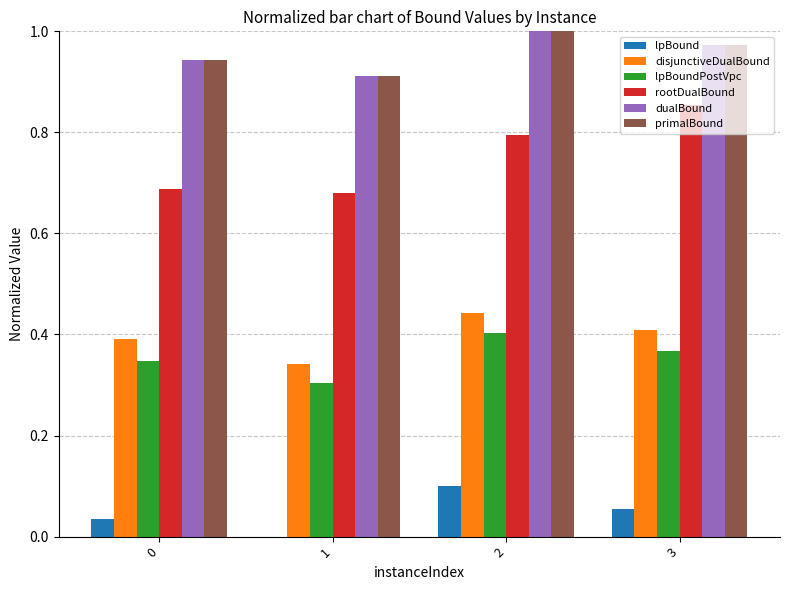

The lpBound series shows 0.2 at 2. True or false?

False